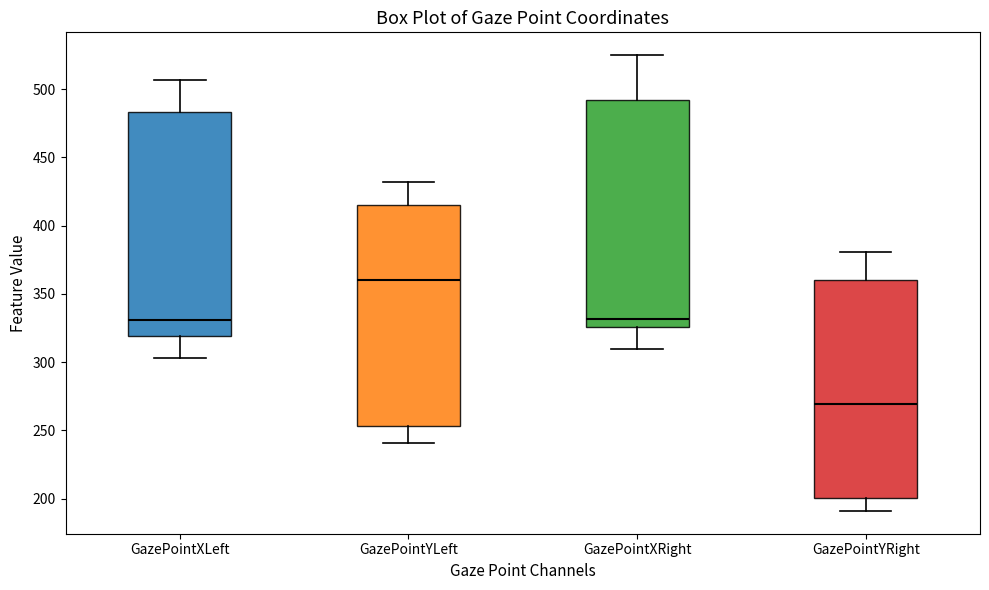

Reading left to right, read every box against the y-axis: the position of its median line, the range the box covers, and the ends of its whiskers. The values are not printed on the chart, so give them approximately, as read against the axis.

GazePointXLeft: median 330, box 320 to 485, whiskers 305 to 505
GazePointYLeft: median 360, box 255 to 415, whiskers 240 to 430
GazePointXRight: median 330, box 325 to 490, whiskers 310 to 525
GazePointYRight: median 270, box 200 to 360, whiskers 190 to 380